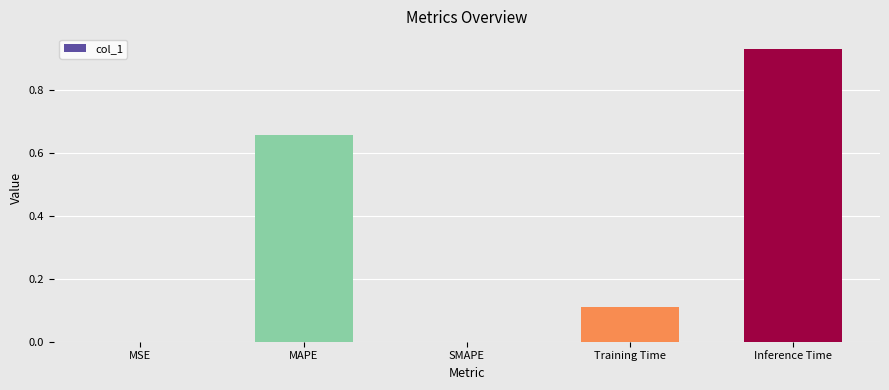

The value at SMAPE is 0.0. True or false?

True